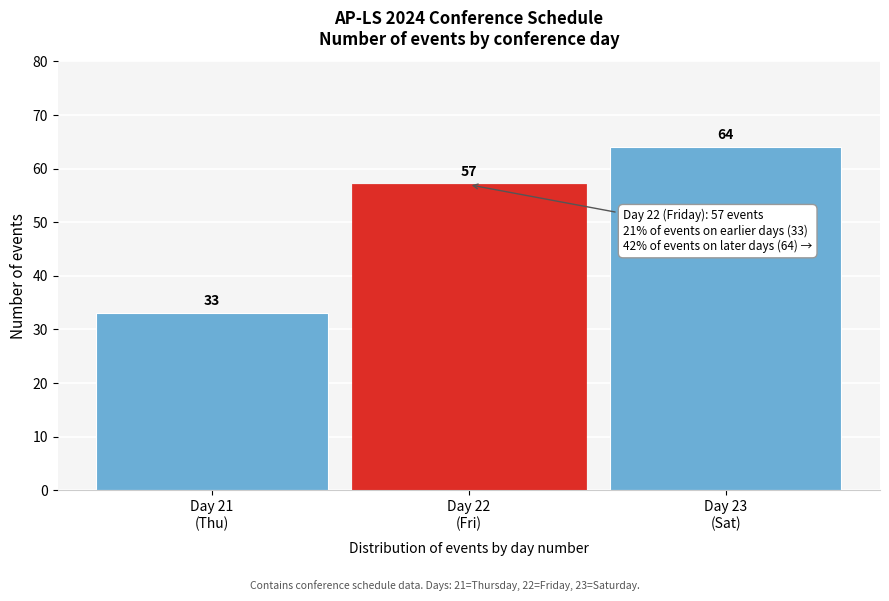

Reading left to right, transcribe all the data shown in this chart.

33	57	64